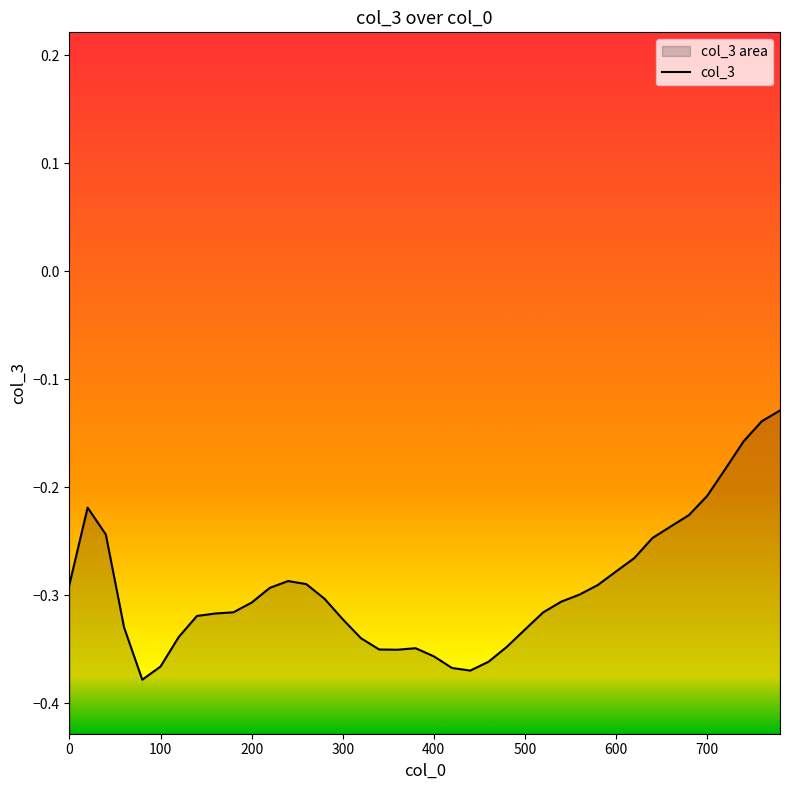

Does the chart have visible grid lines?

No